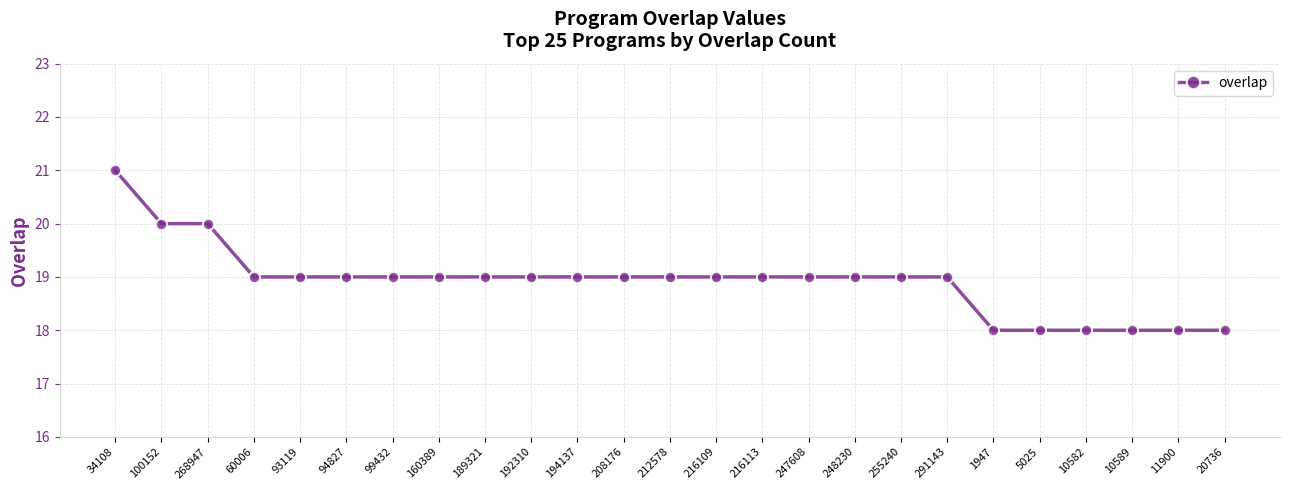

What is the change in value from 268947 to 194137?

-1